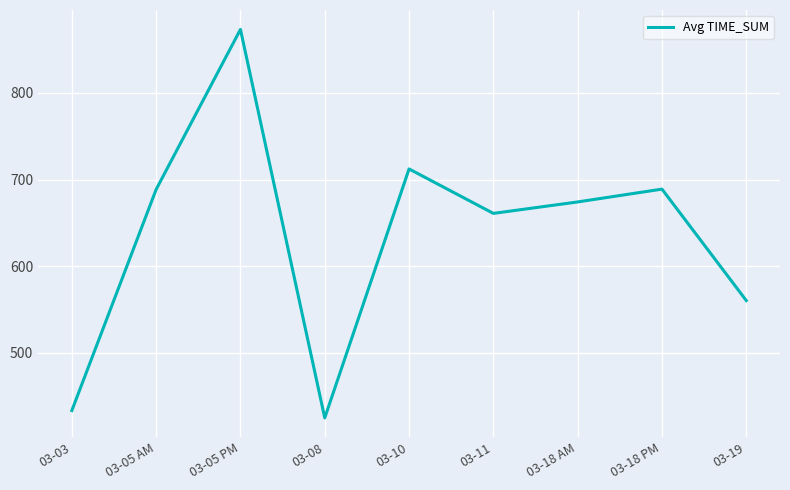

Approximately how many times larger is the value at 03-08 compared to 03-18 PM?

0.6